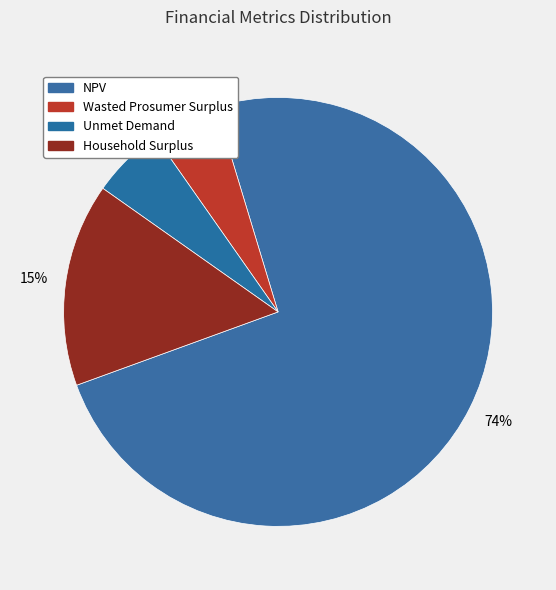

Count the number of slices in the pie.

4